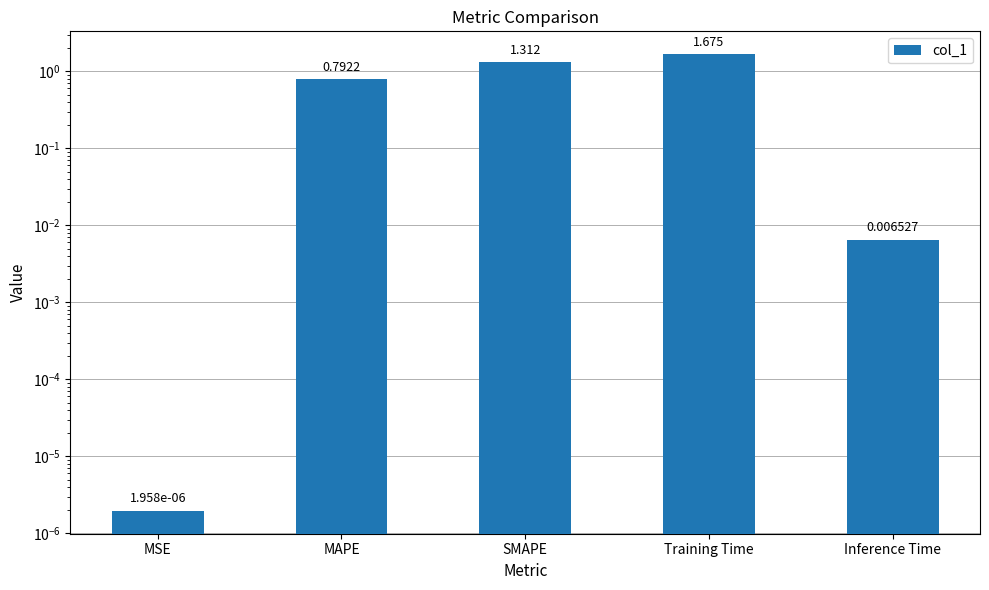

Rank the categories by value from lowest to highest.

MSE, Inference Time, MAPE, SMAPE, Training Time